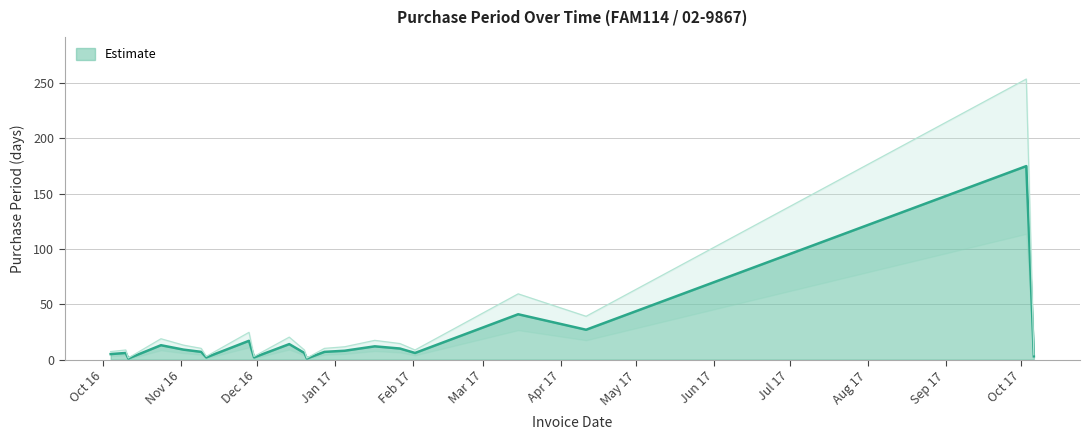

Between 2016-12-28 and 2016-11-11, which is larger?

2016-12-28